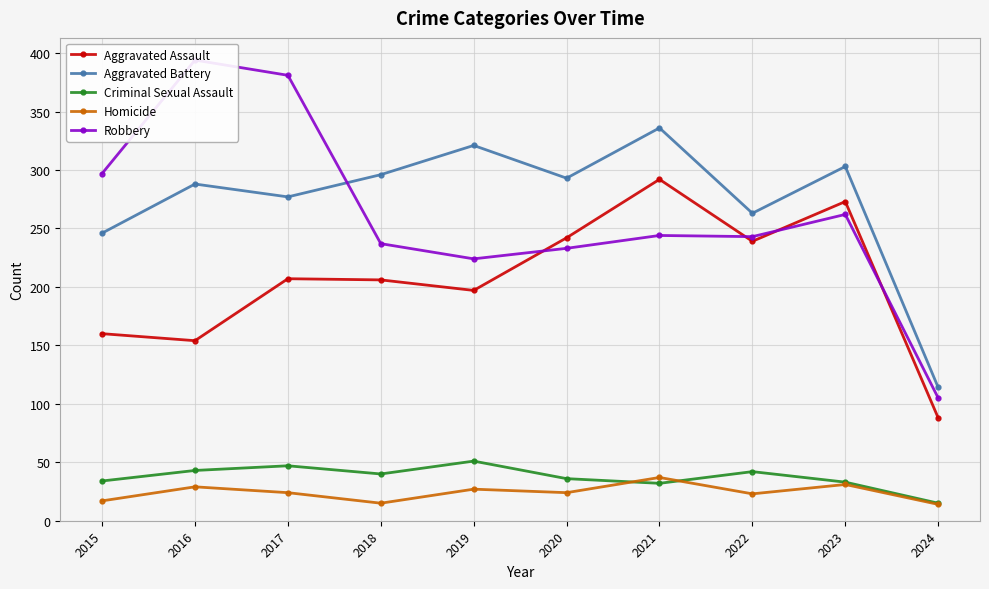

Where does the Aggravated Assault series first go above 207?

2020